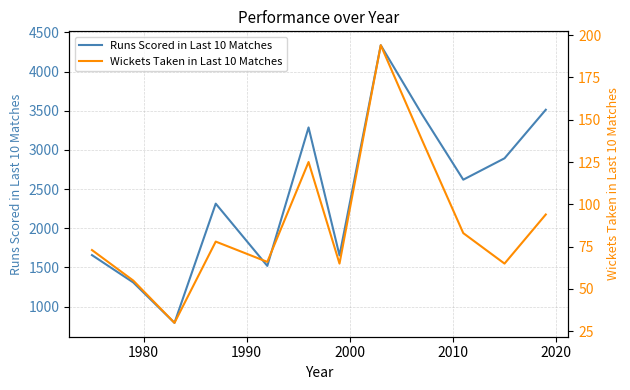

What is the highest value of the Runs Scored in Last 10 Matches series?

4337